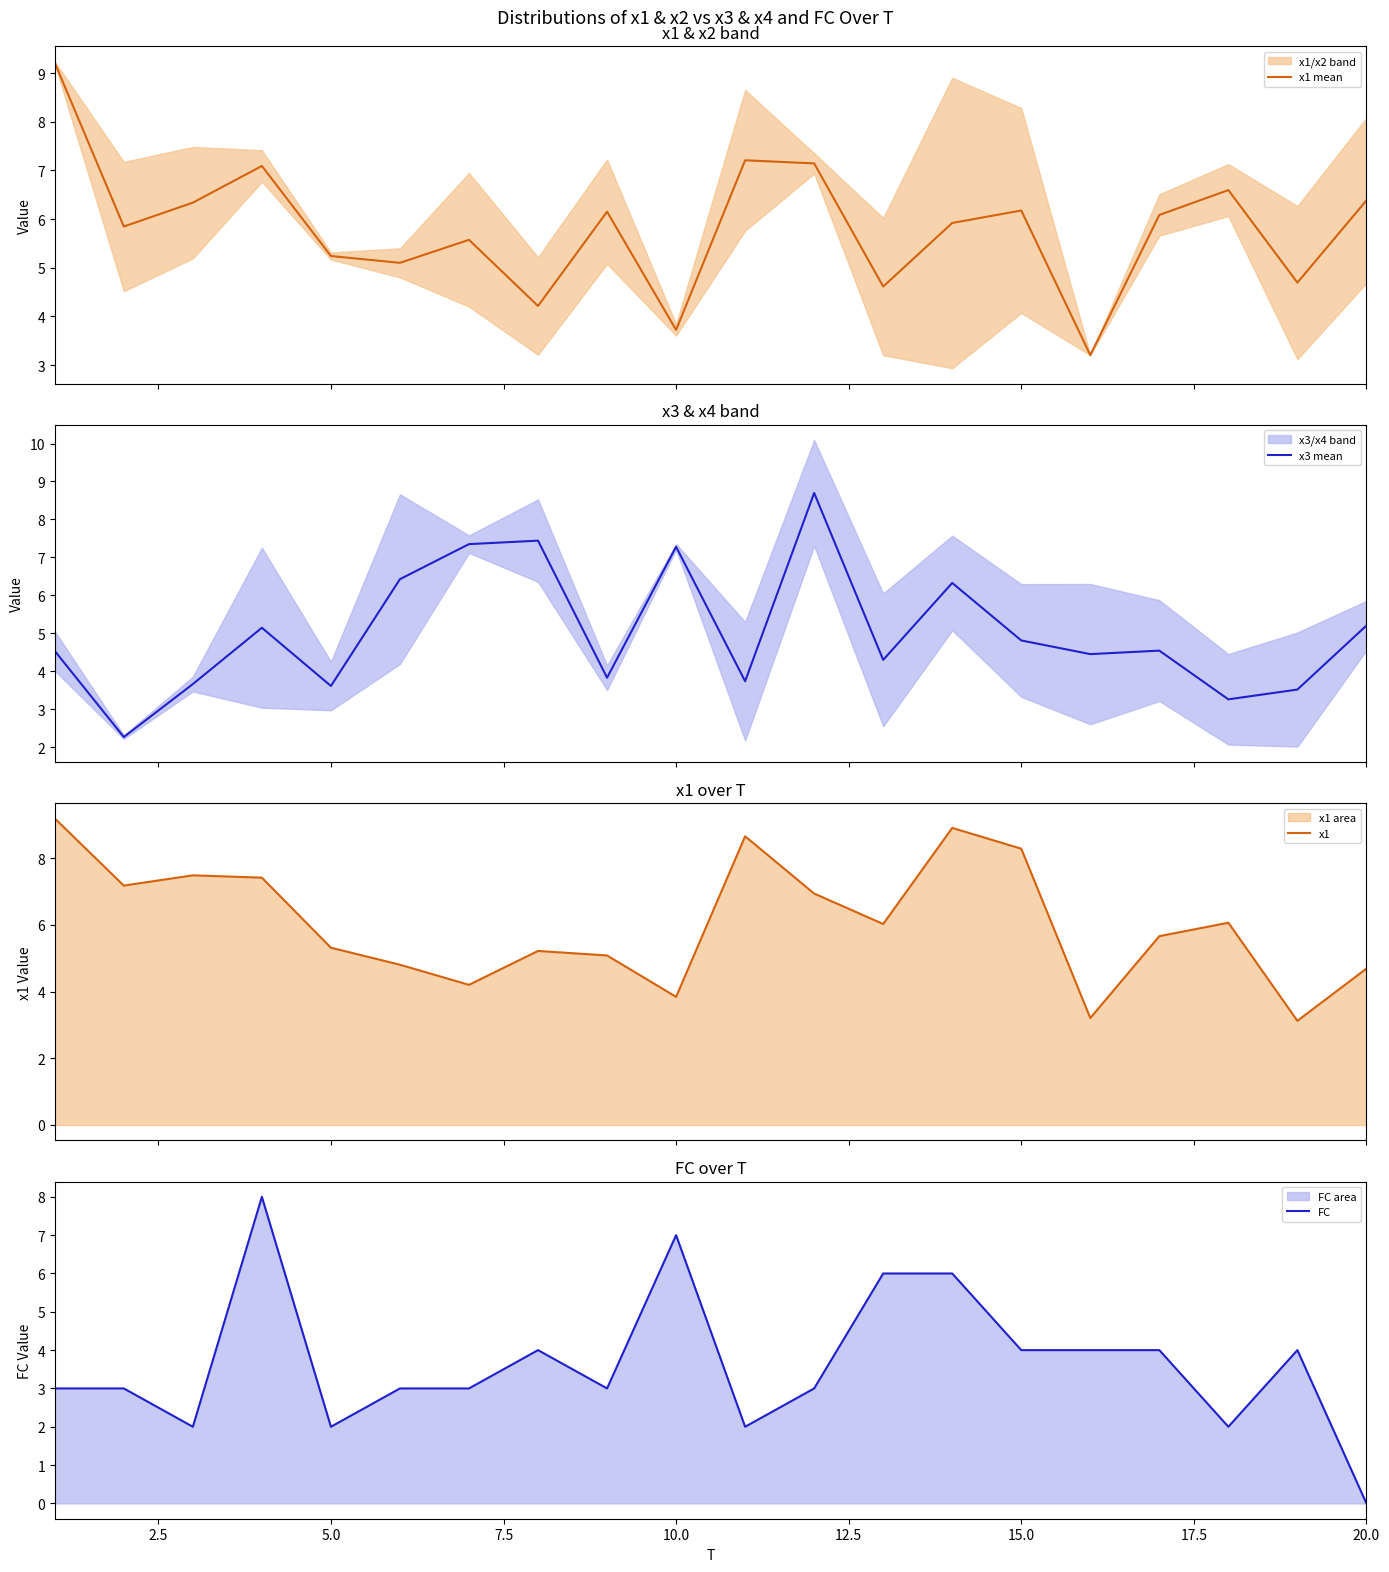

Does the chart have visible grid lines?

No